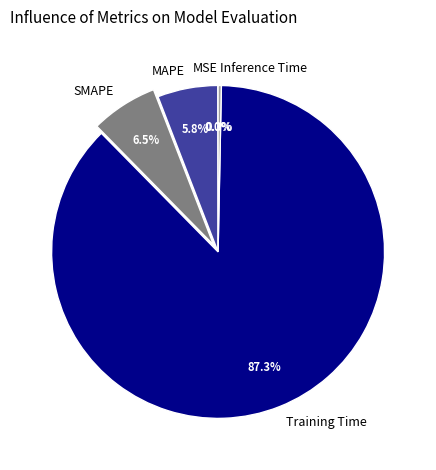

To the nearest percent, what is the combined percentage of Inference Time and MAPE?

6%